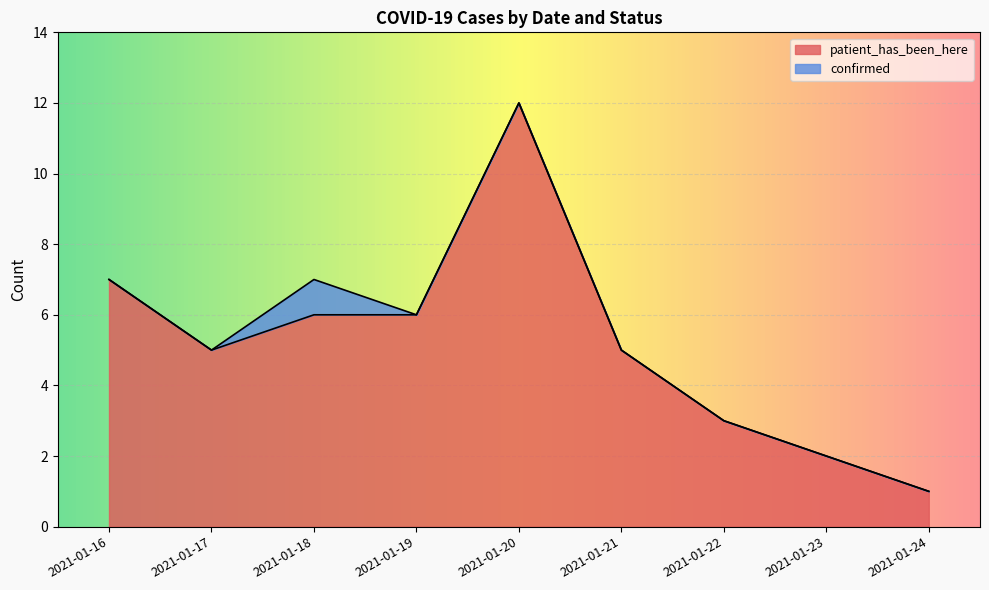

Which label corresponds to the largest value in the chart?

2021-01-20